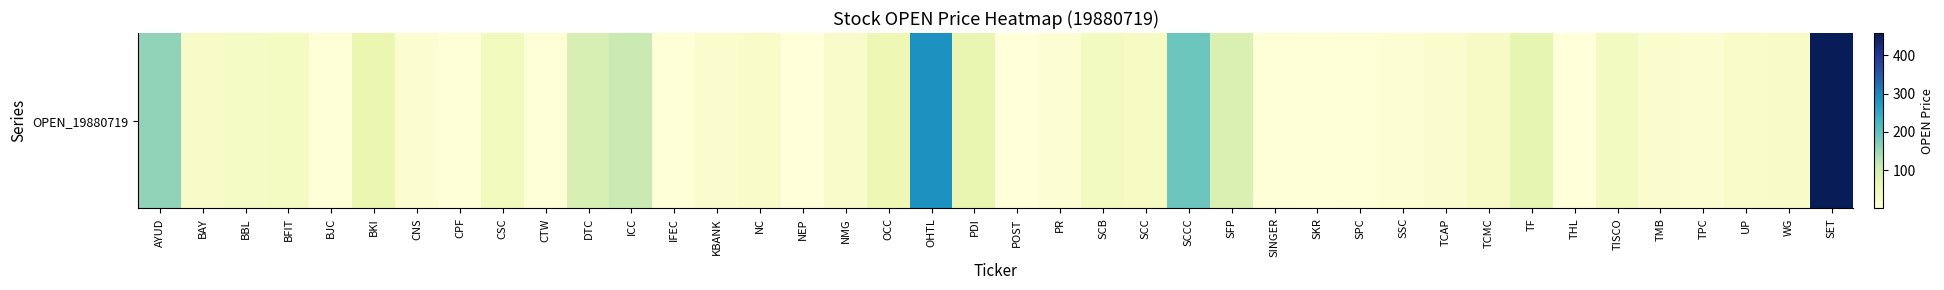

At which category does the chart reach its minimum across all series?

NEP